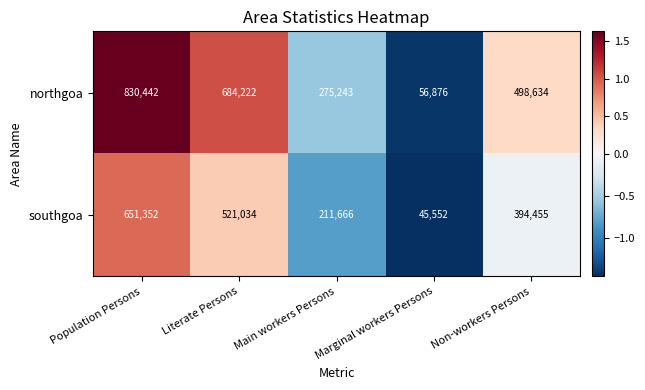

Rank the series at Literate Persons from highest to lowest value.

northgoa, southgoa